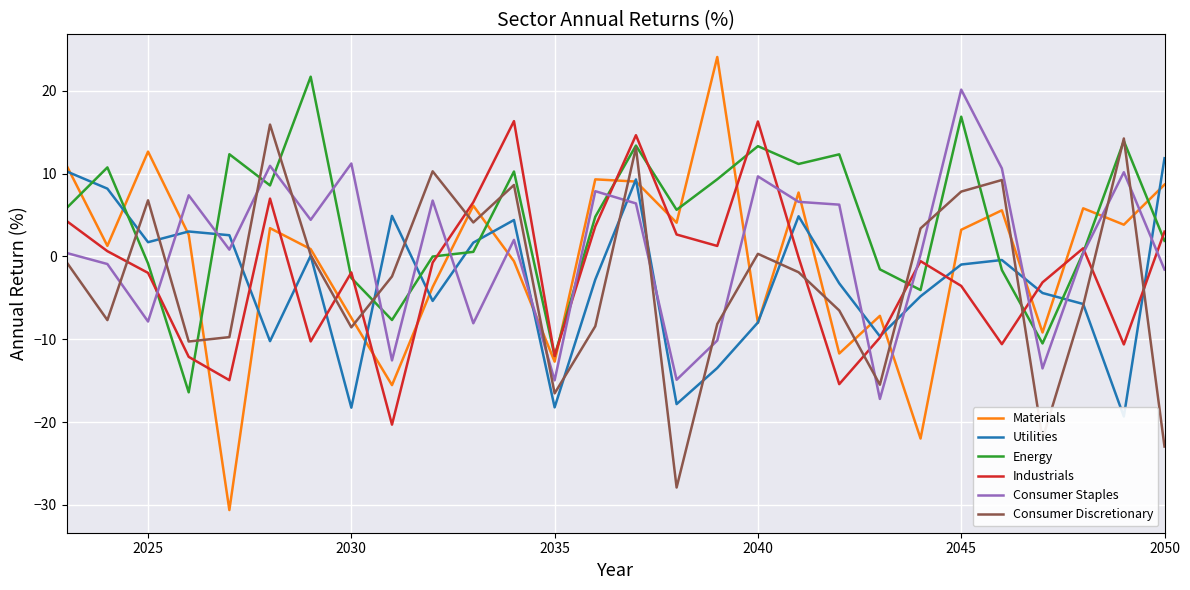

What is the maximum value for Materials?

24.1